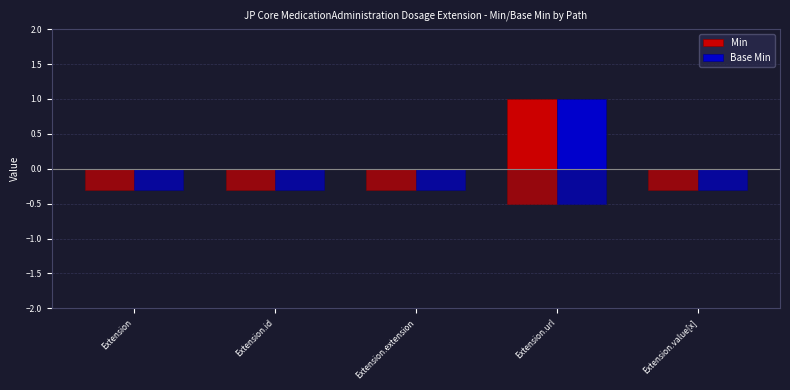

Rank the categories by Base Min value from highest to lowest.

Extension.url, Extension, Extension.id, Extension.extension, Extension.value[x]